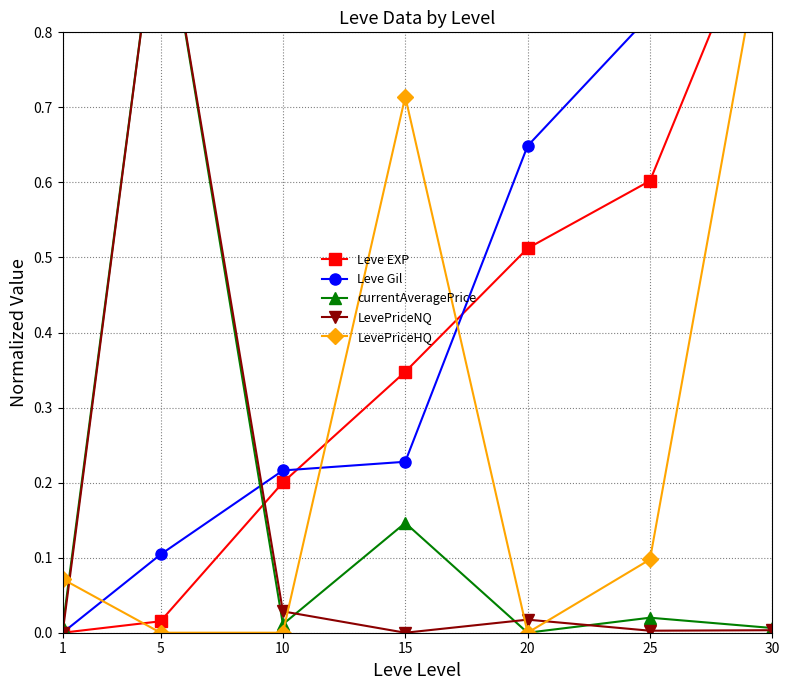

How many data points does each series have?

7